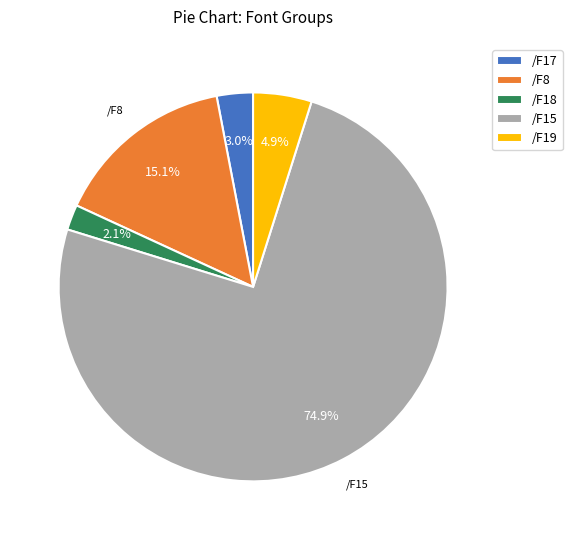

How many segments does this pie chart have?

5